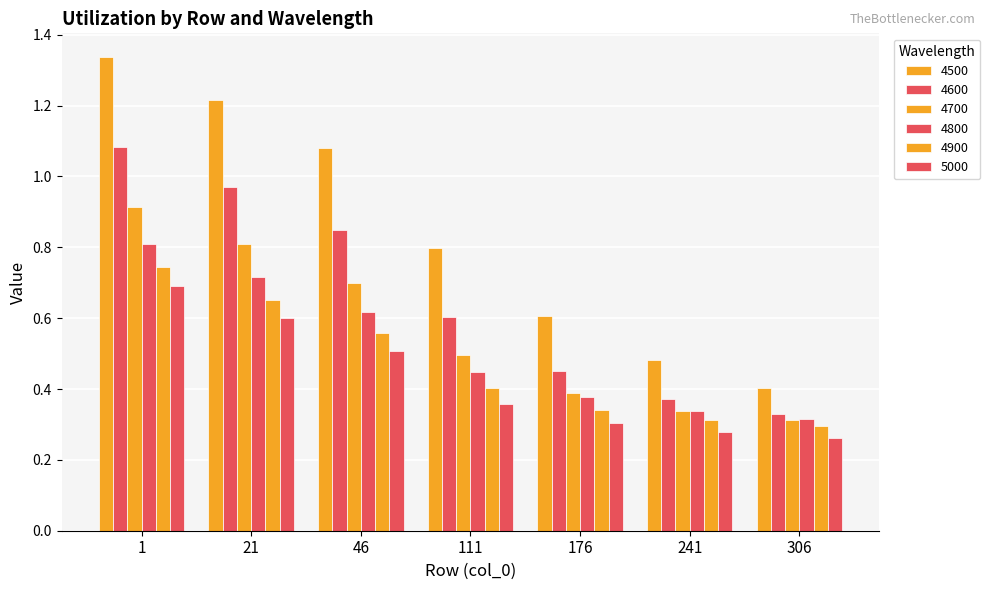

How many bars are there in each group?

6